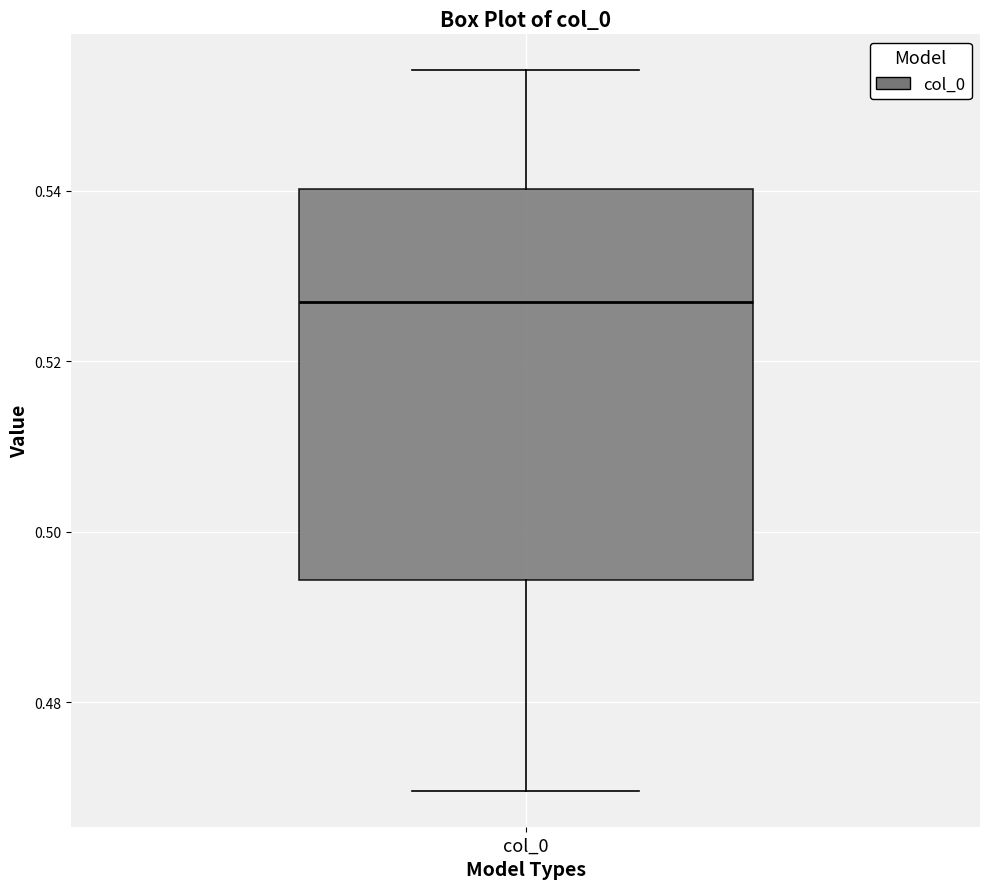

Read this box plot against the y-axis: the position of the median line, the range covered by the box, and the ends of both whiskers. The values are not printed on the chart, so give them approximately, as read against the axis.

median 0.526, box 0.494 to 0.540, whiskers 0.470 to 0.554